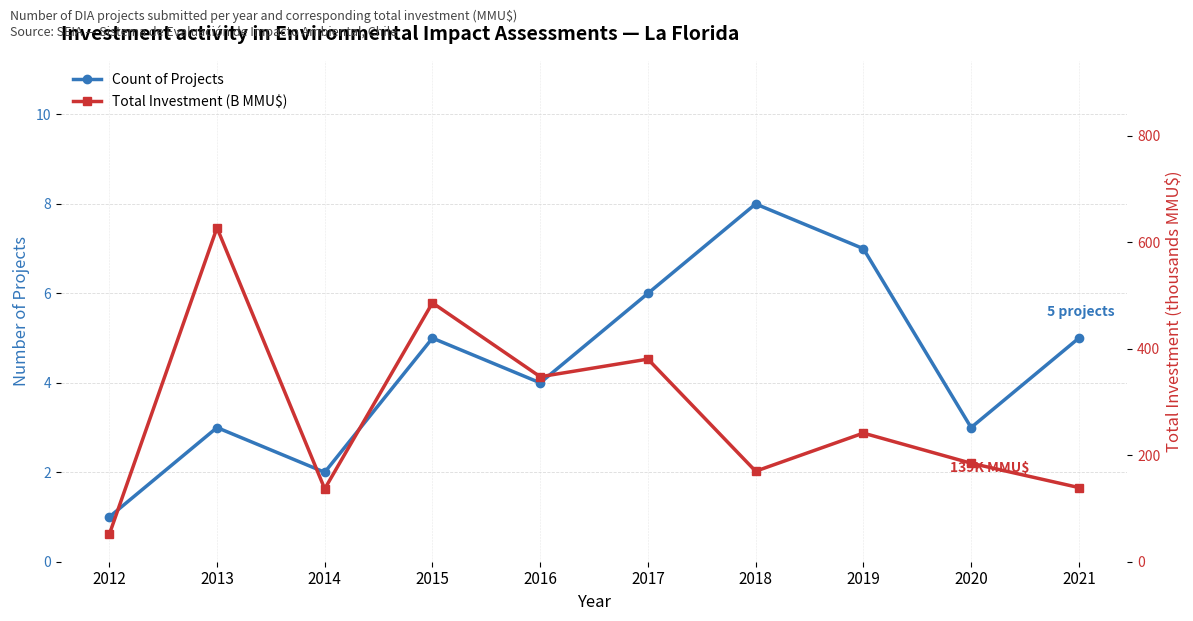

Which series has the largest total across all categories?

Total Investment (B MMU$)